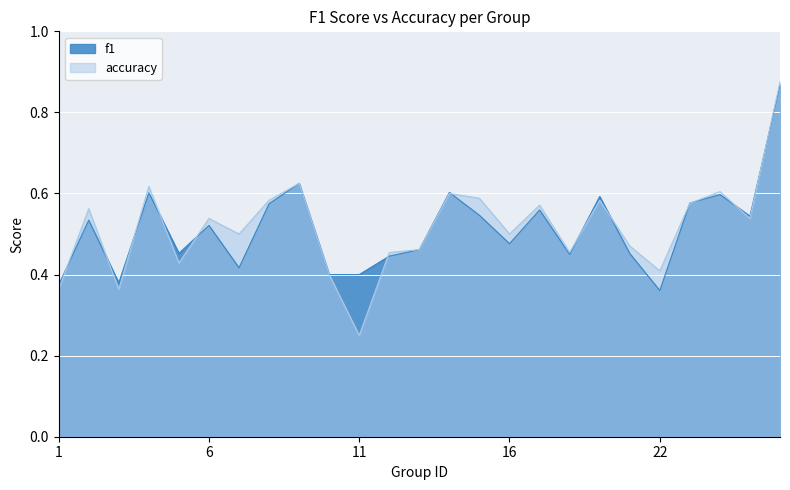

Which series changed the most between 18 and 25?

f1